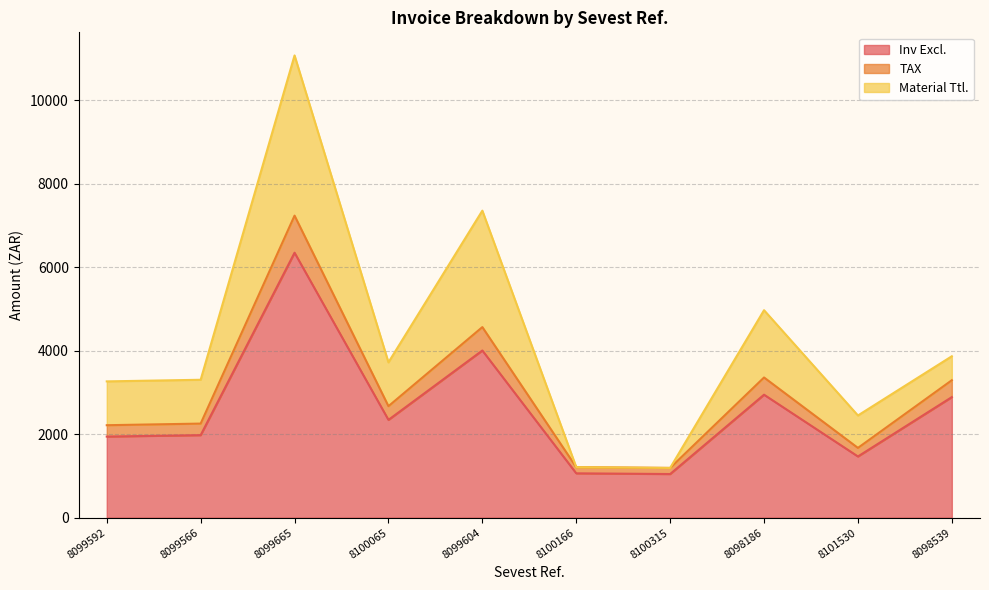

At which category does TAX reach its first local peak?

8099665